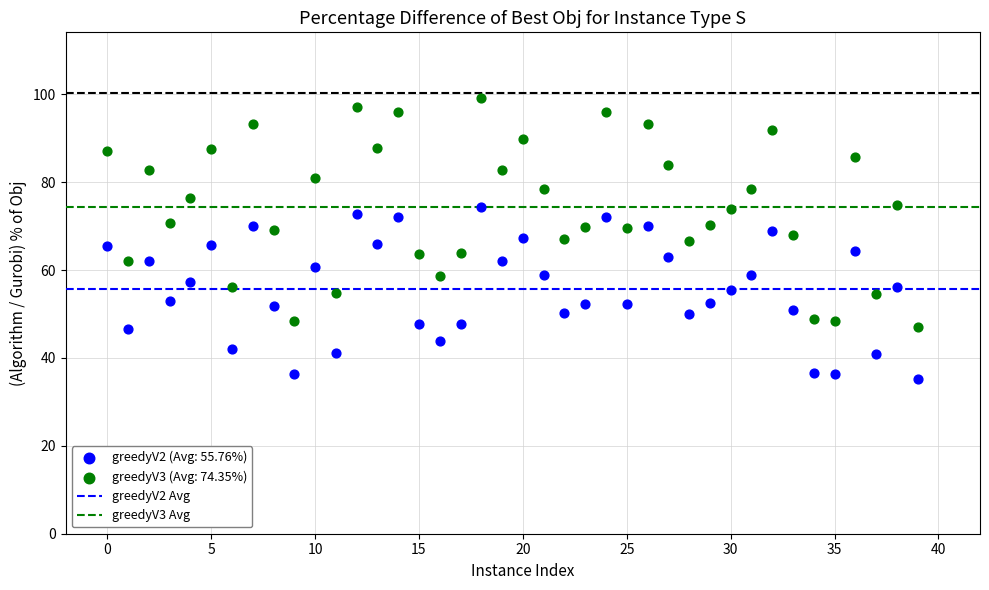

Across all data points, what is the range of Y values (max minus min)?

63.9